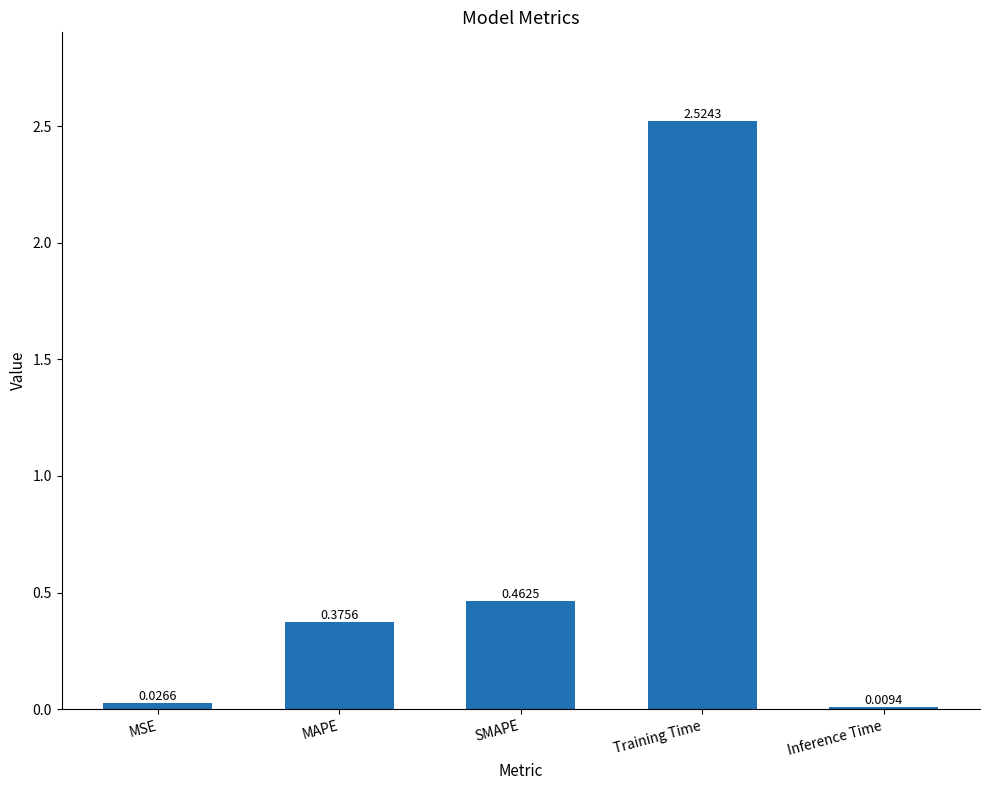

List the labels in order of value, largest first.

Training Time, SMAPE, MAPE, MSE, Inference Time